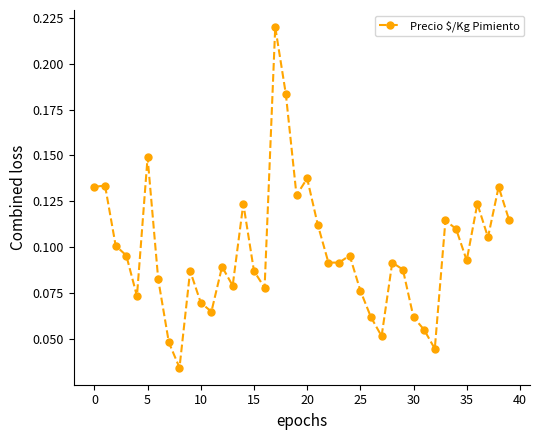

What is the sum of all values?

3.9